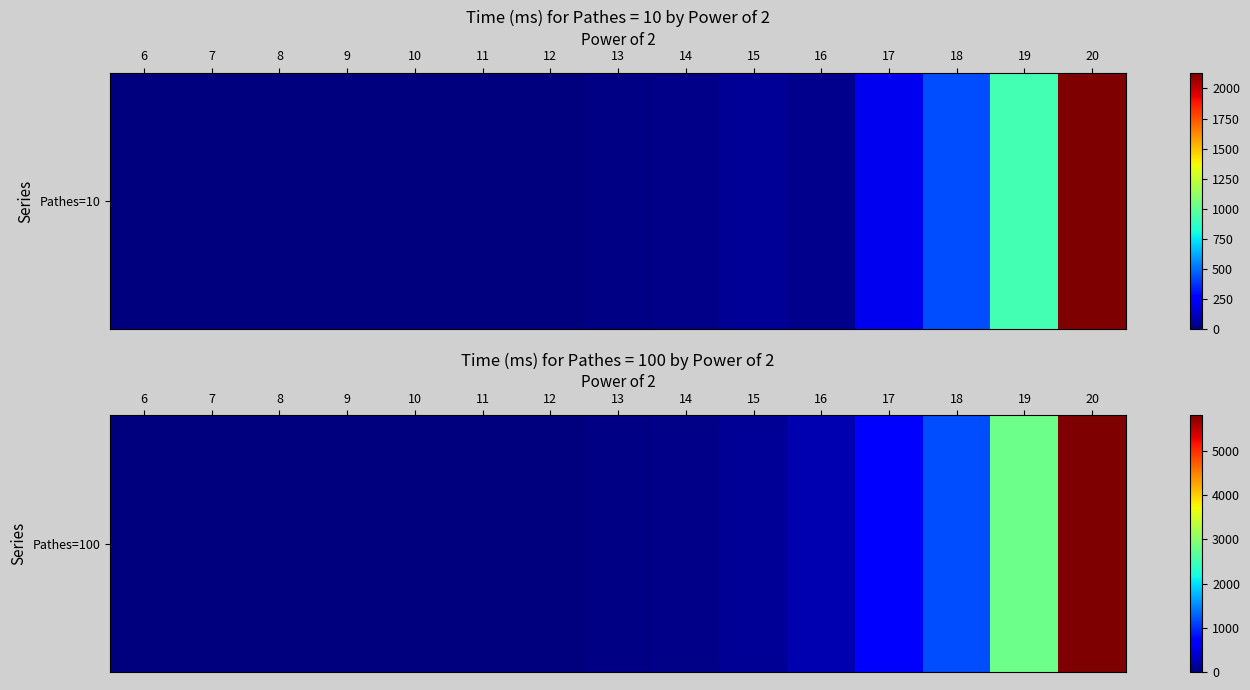

What is the greatest value displayed?

5806